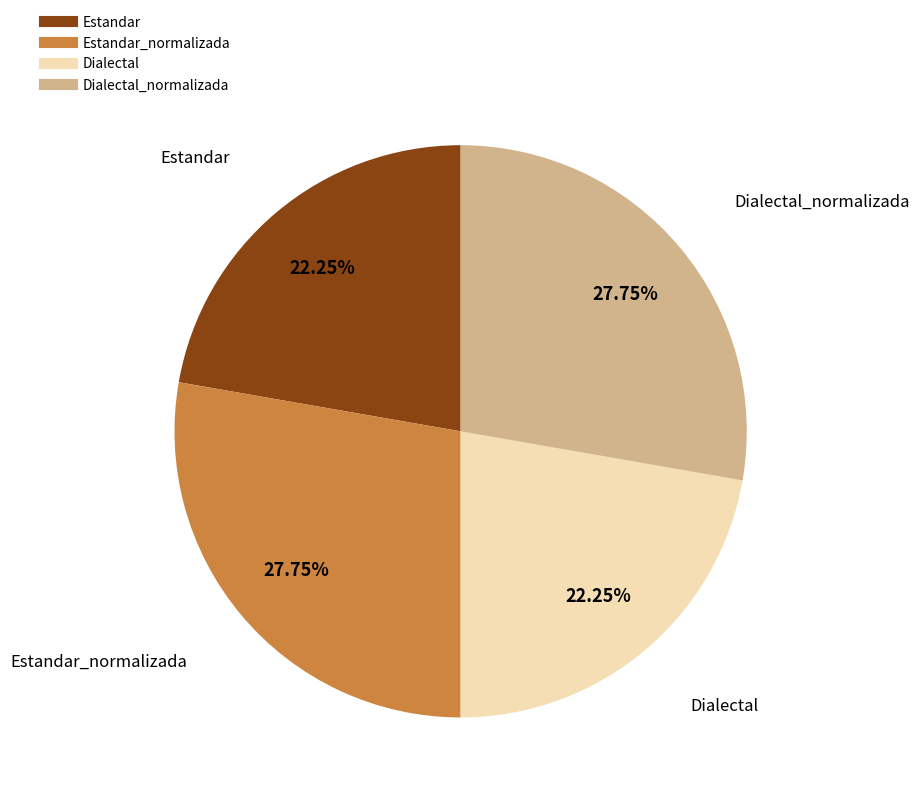

Is there a majority slice in this chart?

No